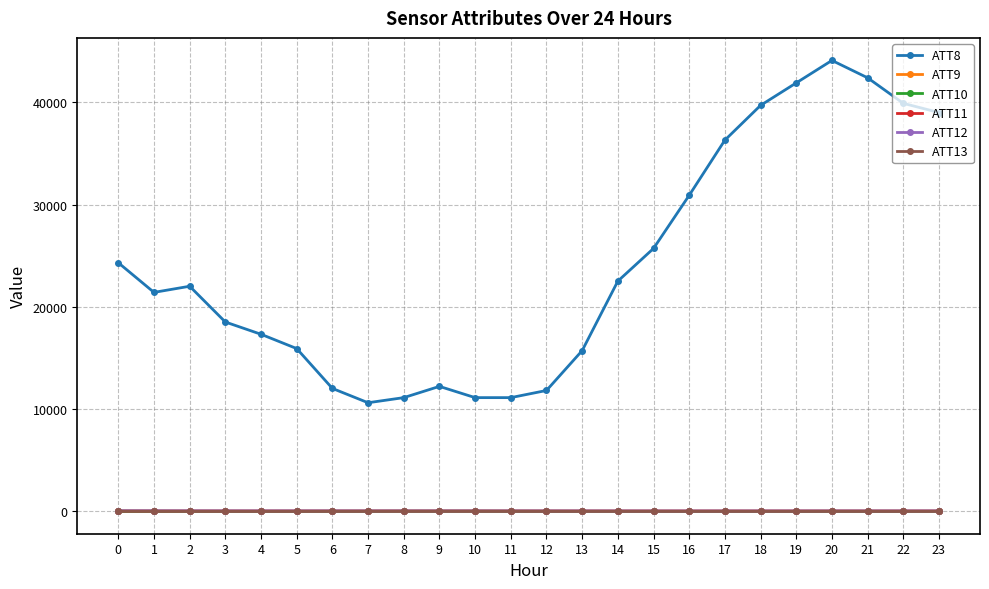

True or false: ATT12 and ATT8 intersect in this chart.

False